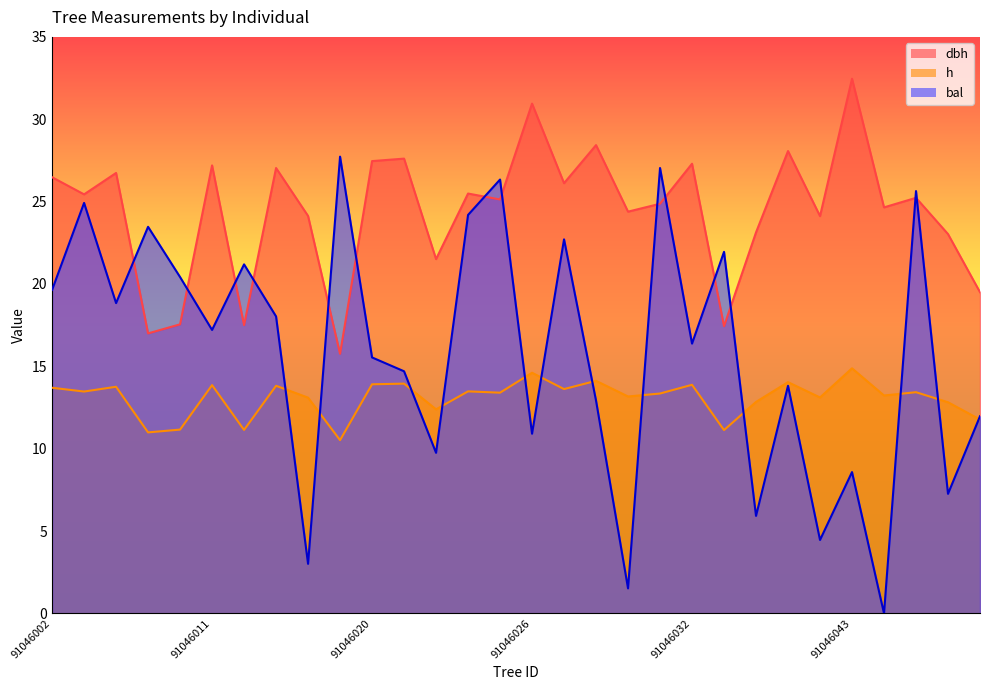

Reading right to left, what are all the values shown in this chart?

dbh: 91046049=19.5	91046048=23.0	91046046=25.2	91046044=24.6	91046043=32.5	91046041=24.1	91046040=28.1	91046039=23.1	91046037=17.4	91046032=27.3	91046031=24.9	91046029=24.4	91046028=28.4	91046027=26.1	91046026=30.9	91046025=25.1	91046024=25.5	91046023=21.5	91046022=27.6	91046020=27.5	91046018=15.8	91046017=24.1	91046015=27.0	91046012=17.5	91046011=27.2	91046008=17.6	91046006=17.0	91046004=26.7	91046003=25.4	91046002=26.5
h: 91046049=11.8	91046048=12.8	91046046=13.4	91046044=13.2	91046043=14.9	91046041=13.1	91046040=14.0	91046039=12.8	91046037=11.1	91046032=13.9	91046031=13.3	91046029=13.2	91046028=14.1	91046027=13.6	91046026=14.6	91046025=13.4	91046024=13.5	91046023=12.4	91046022=13.9	91046020=13.9	91046018=10.5	91046017=13.1	91046015=13.8	91046012=11.1	91046011=13.9	91046008=11.2	91046006=11.0	91046004=13.8	91046003=13.5	91046002=13.7
bal: 91046049=12.0	91046048=7.3	91046046=25.6	91046044=0.0	91046043=8.6	91046041=4.5	91046040=13.8	91046039=5.9	91046037=21.9	91046032=16.4	91046031=27.0	91046029=1.5	91046028=12.9	91046027=22.7	91046026=10.9	91046025=26.3	91046024=24.2	91046023=9.8	91046022=14.7	91046020=15.5	91046018=27.7	91046017=3.0	91046015=18.0	91046012=21.2	91046011=17.2	91046008=20.4	91046006=23.5	91046004=18.8	91046003=24.9	91046002=19.6